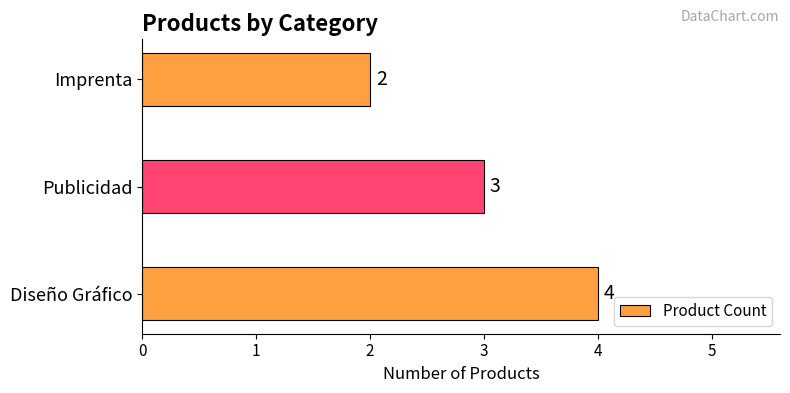

What is the sum of all values?

9